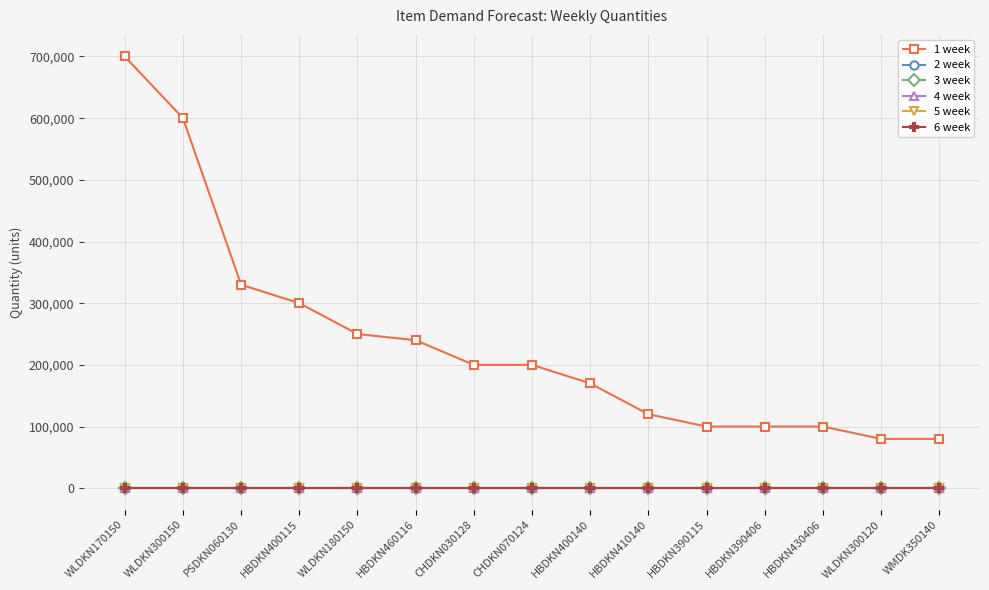

Is this an area chart (filled region under the line)?

No